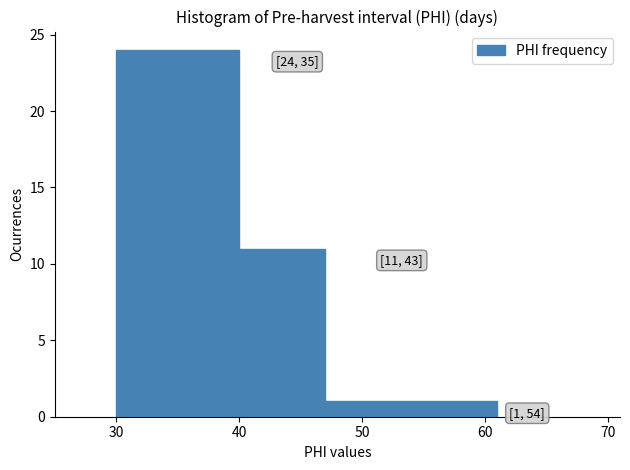

Over which range of the x-axis is the bar tallest?

30 to 40